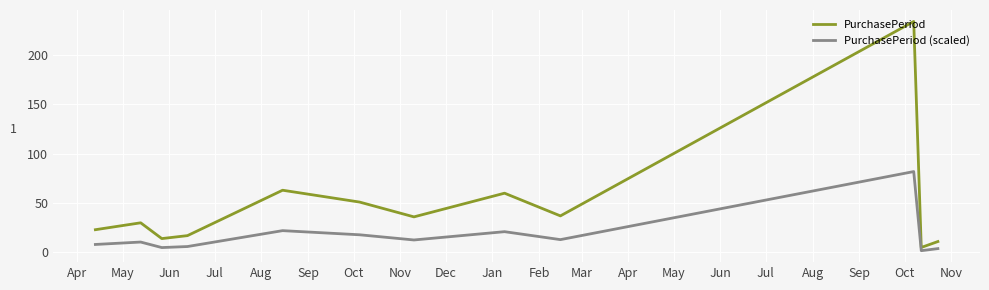

Which series has the largest total across all categories?

PurchasePeriod